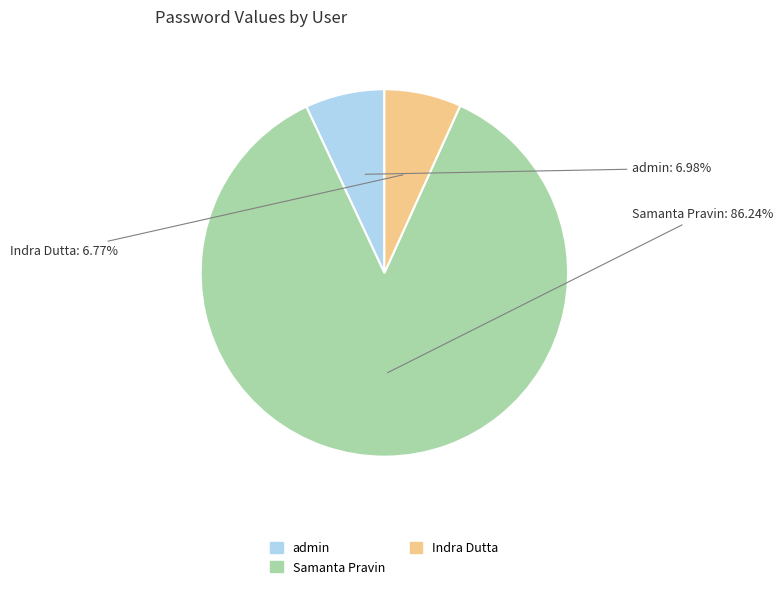

How many slices are in this pie chart?

3